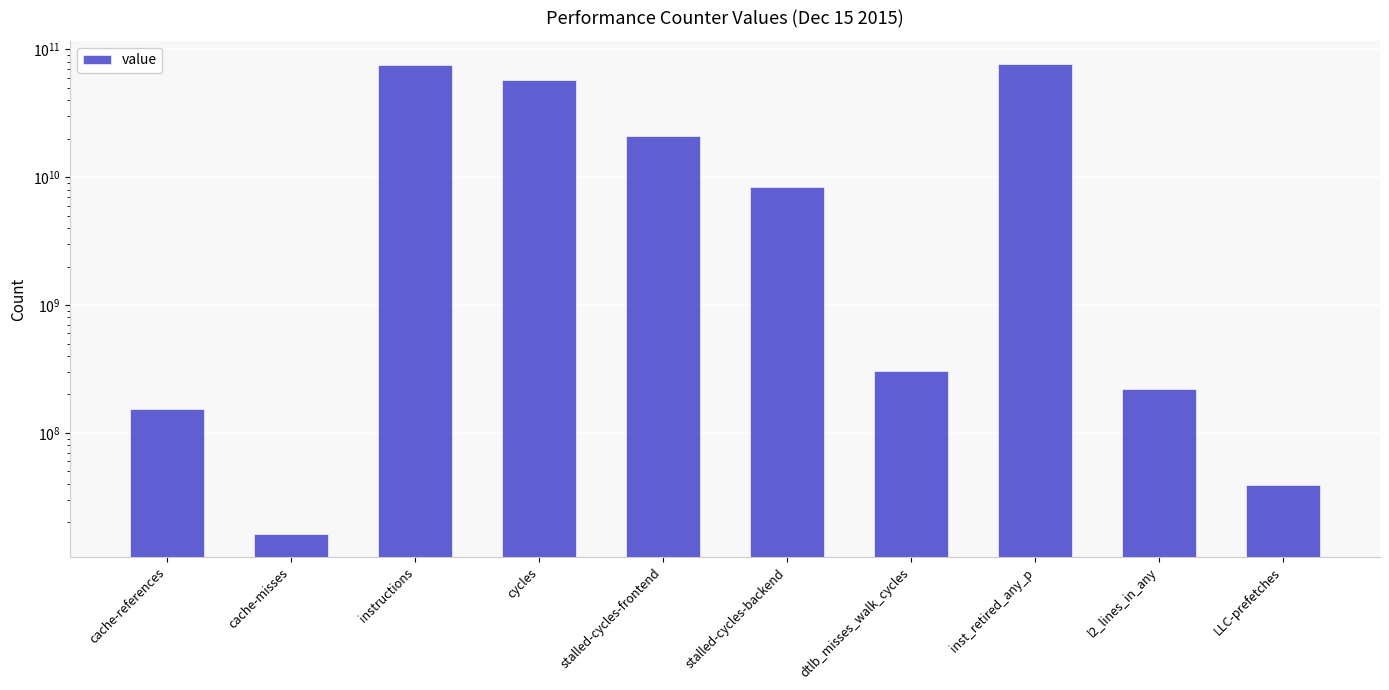

True or false: the data shows 11988272651 at cycles.

False